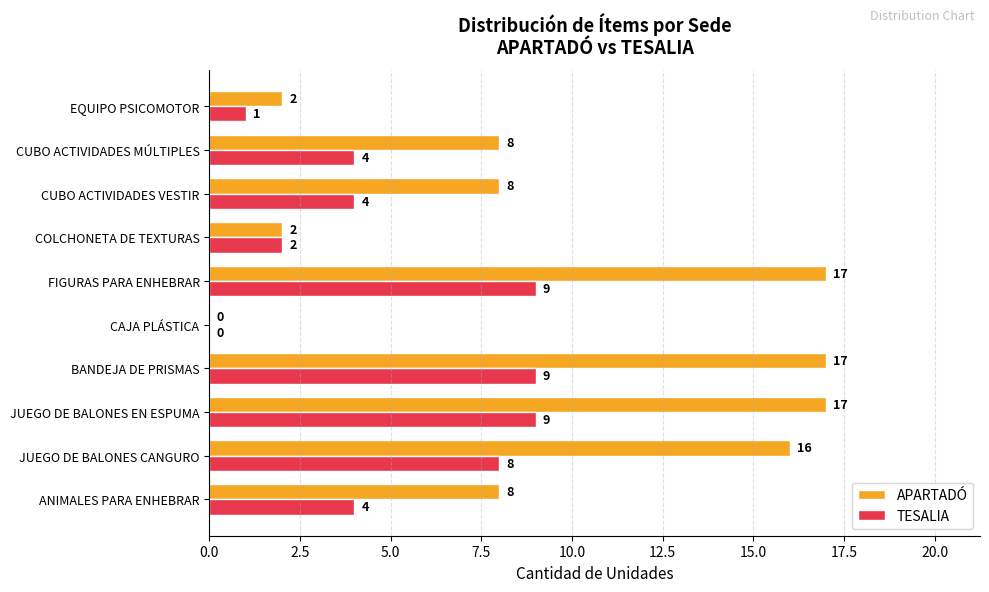

The value of TESALIA at FIGURAS PARA ENHEBRAR is 14. True or false?

False